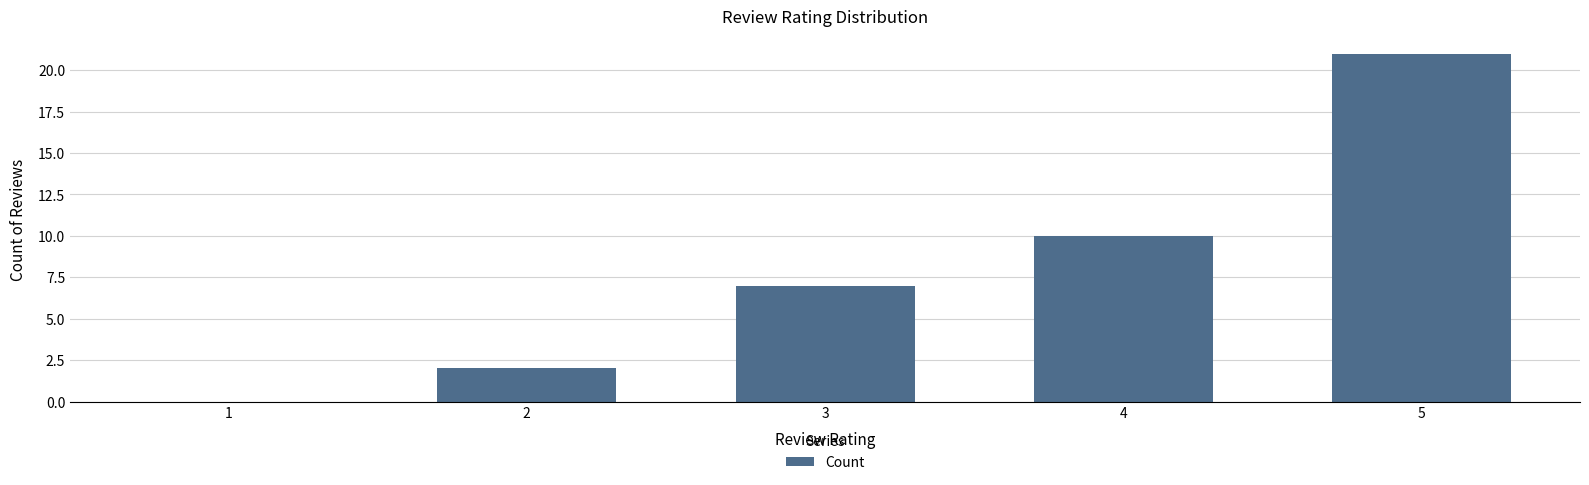

Which category has the highest value across all series?

5